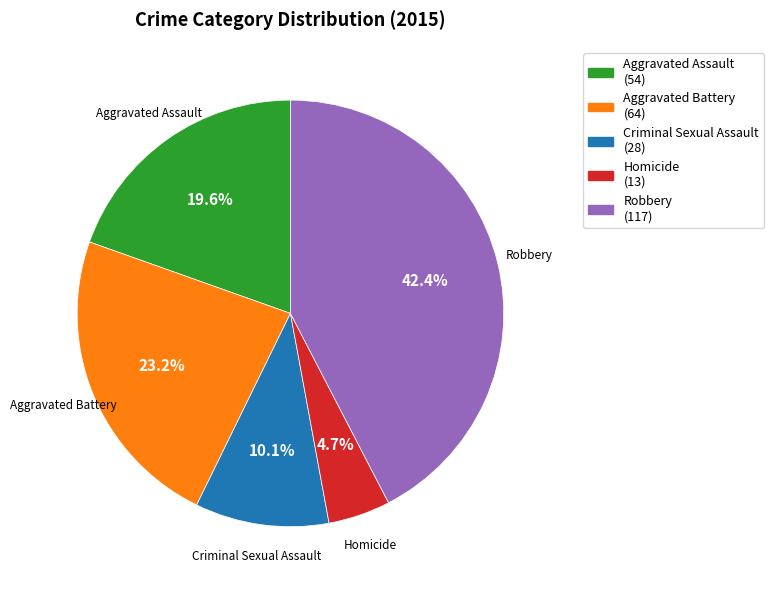

True or false: Homicide accounts for 12% of the total.

False